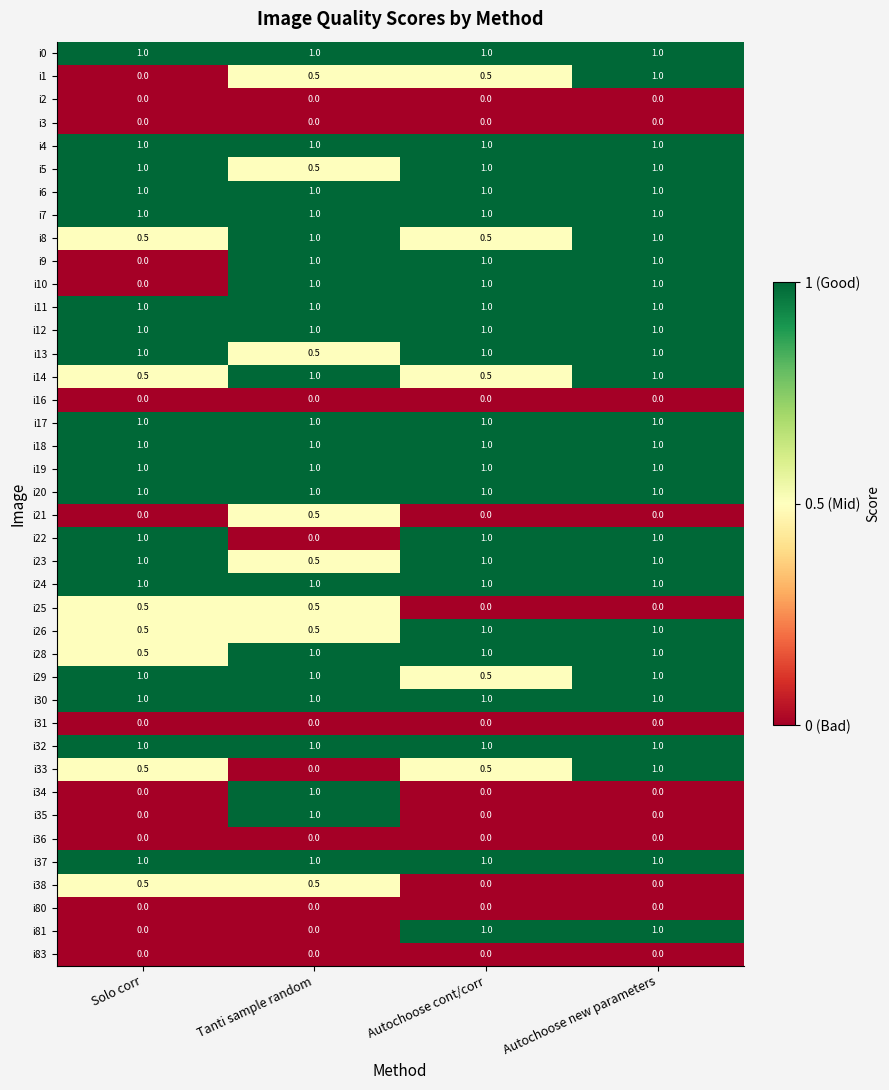

What is the difference between the highest and lowest values at Autochoose new parameters?

1.0